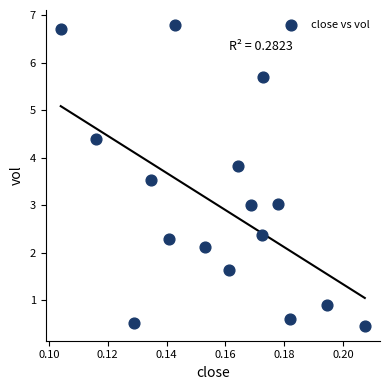

What is the range of Y values (max minus min)?

6.3